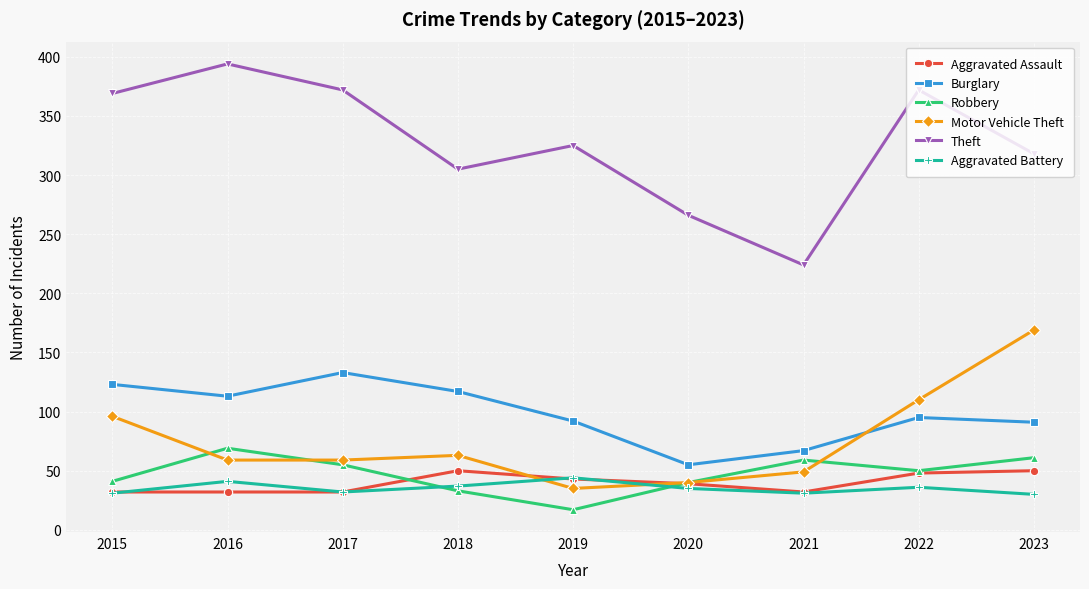

True or false: Aggravated Assault and Robbery intersect in this chart.

True